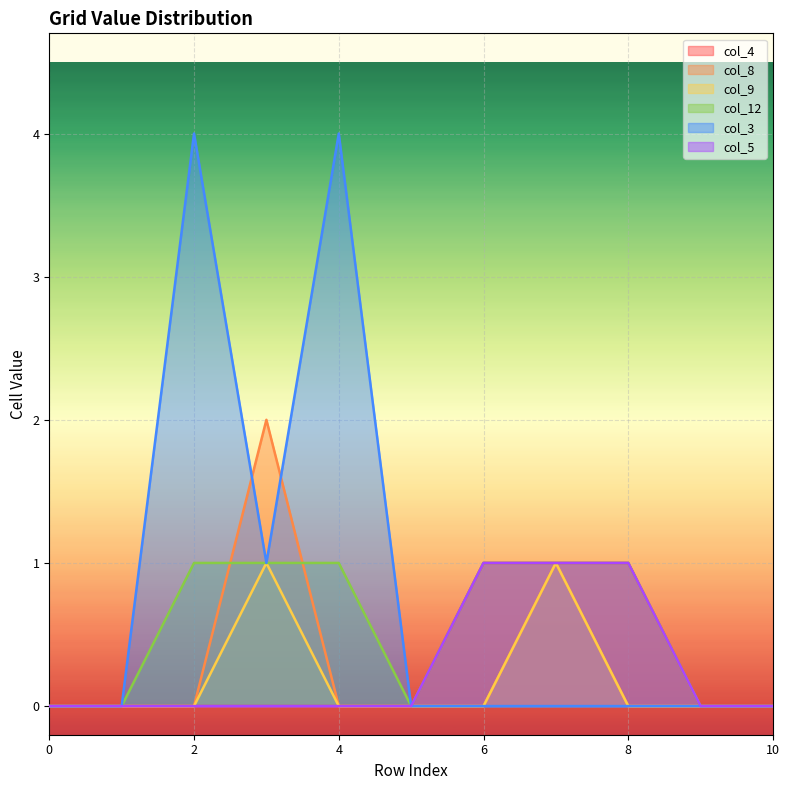

How many col_12 values are between 0 and 1?

11